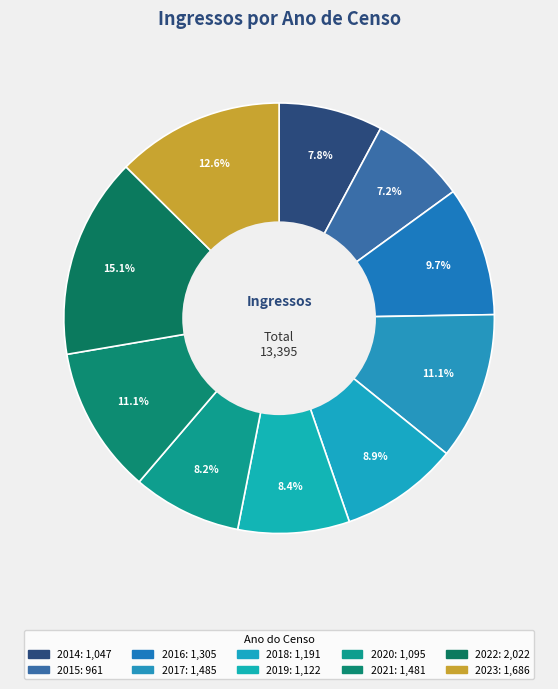

Count the number of slices in the pie.

10